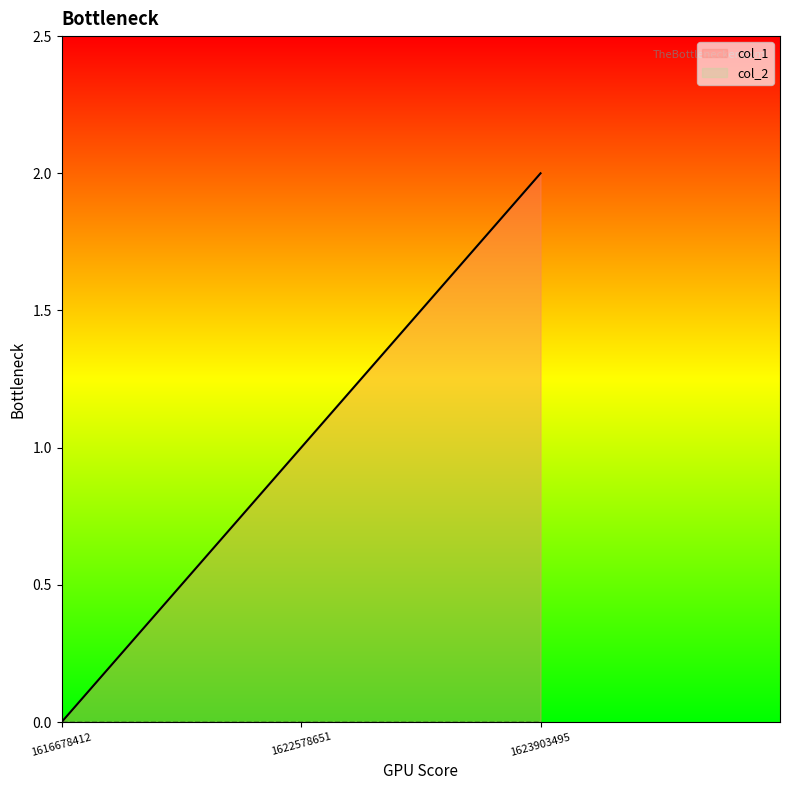

Where does the data first go above 1?

1623903495